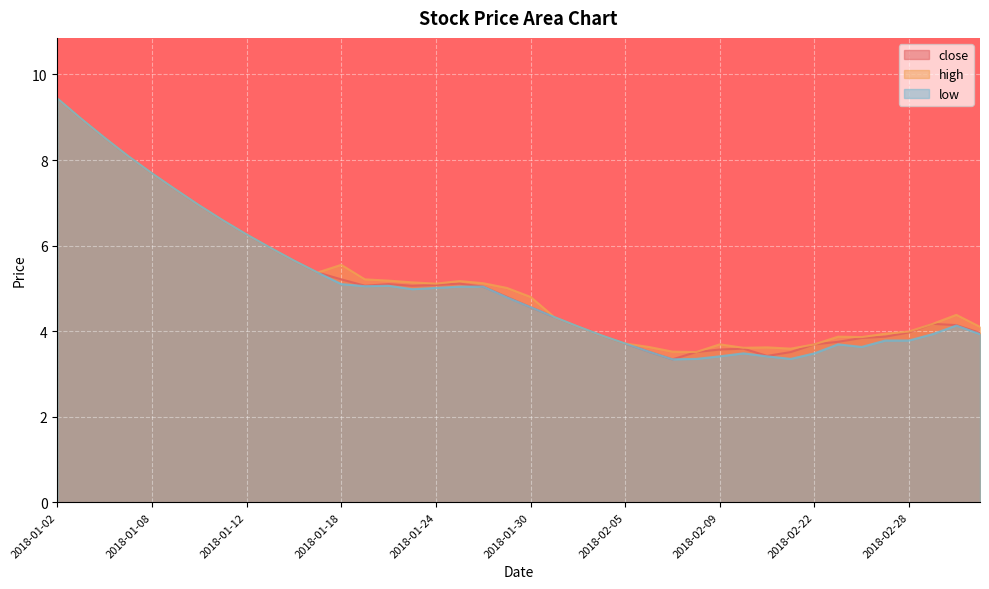

How many values in the high series are below 5?

20